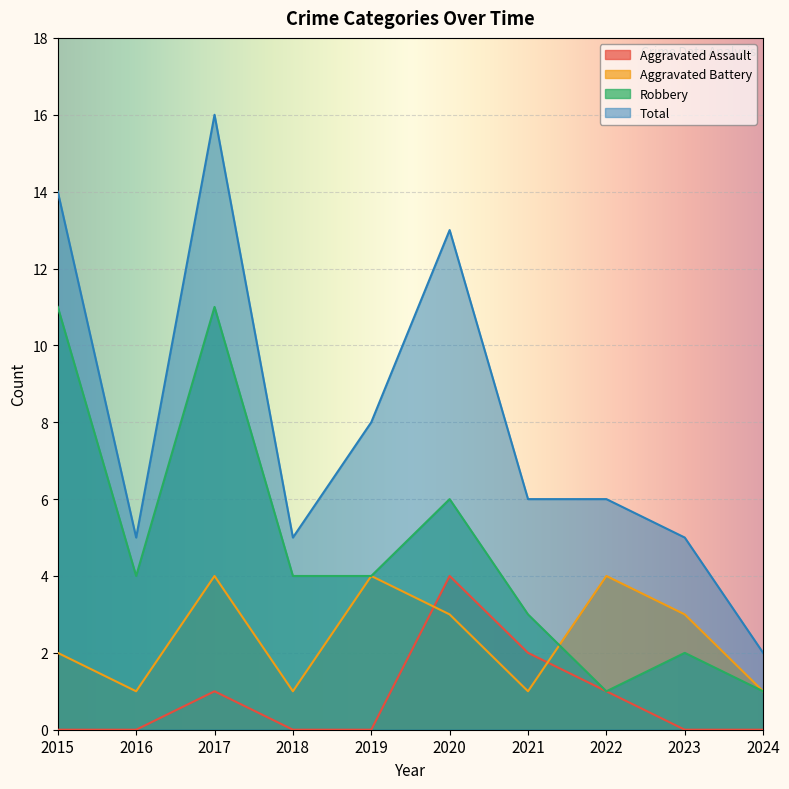

List the series in order of their overall mean, lowest first.

Aggravated Assault, Aggravated Battery, Robbery, Total